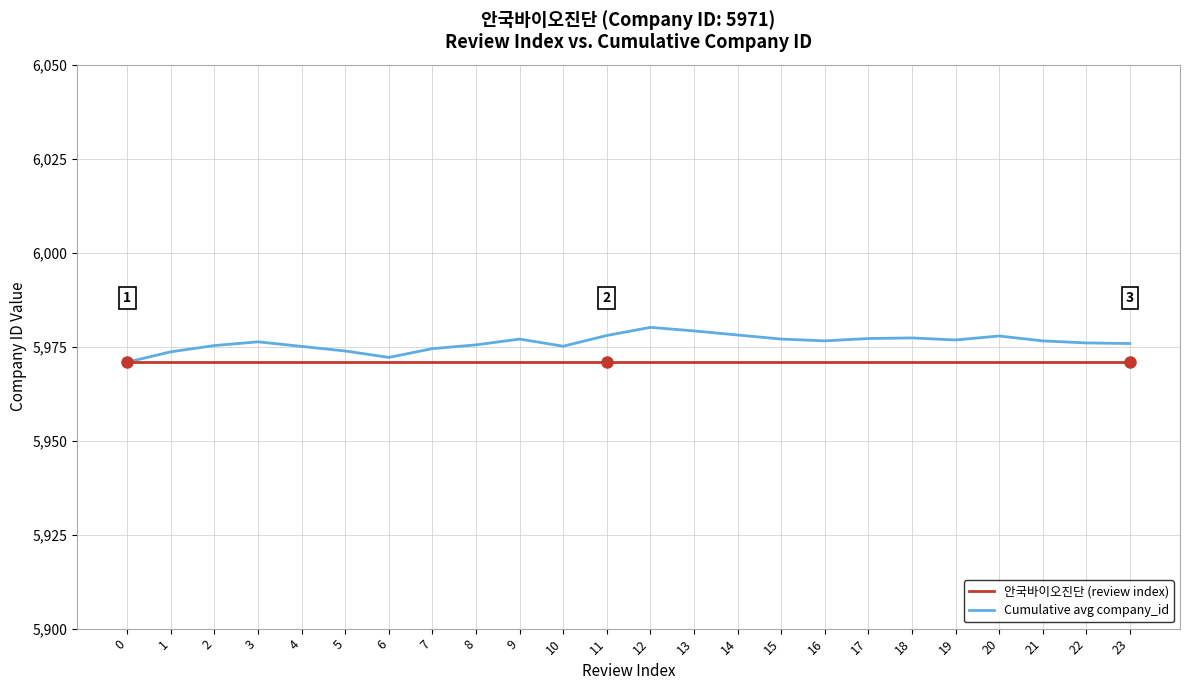

What is the sum of all Cumulative avg company_id values?

143425.4